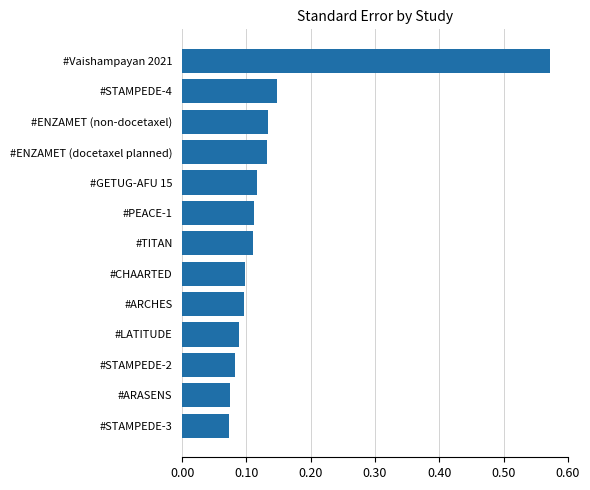

Count the values in the range 0 to 1.

13